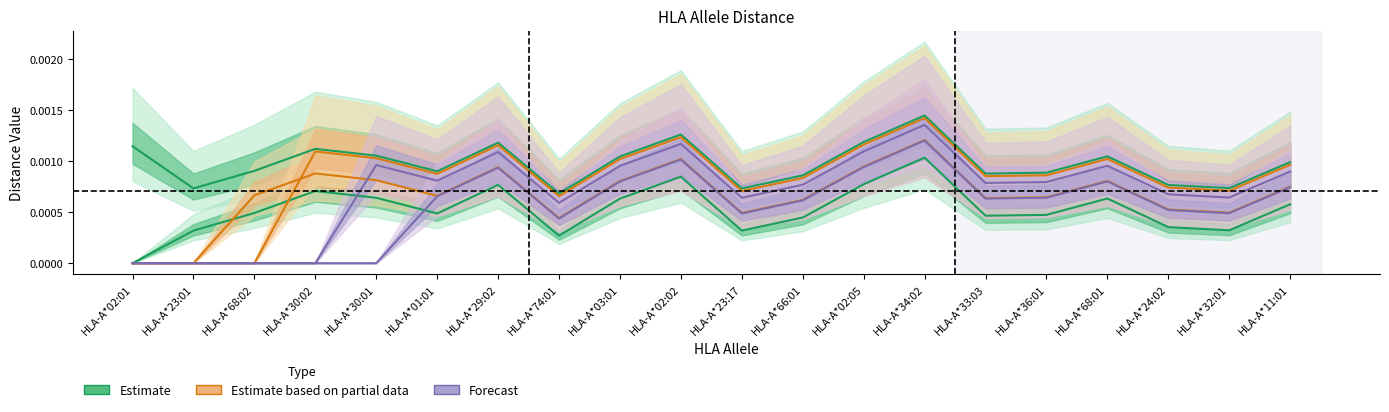

What is the label of the 15th point from the right?

HLA-A*01:01